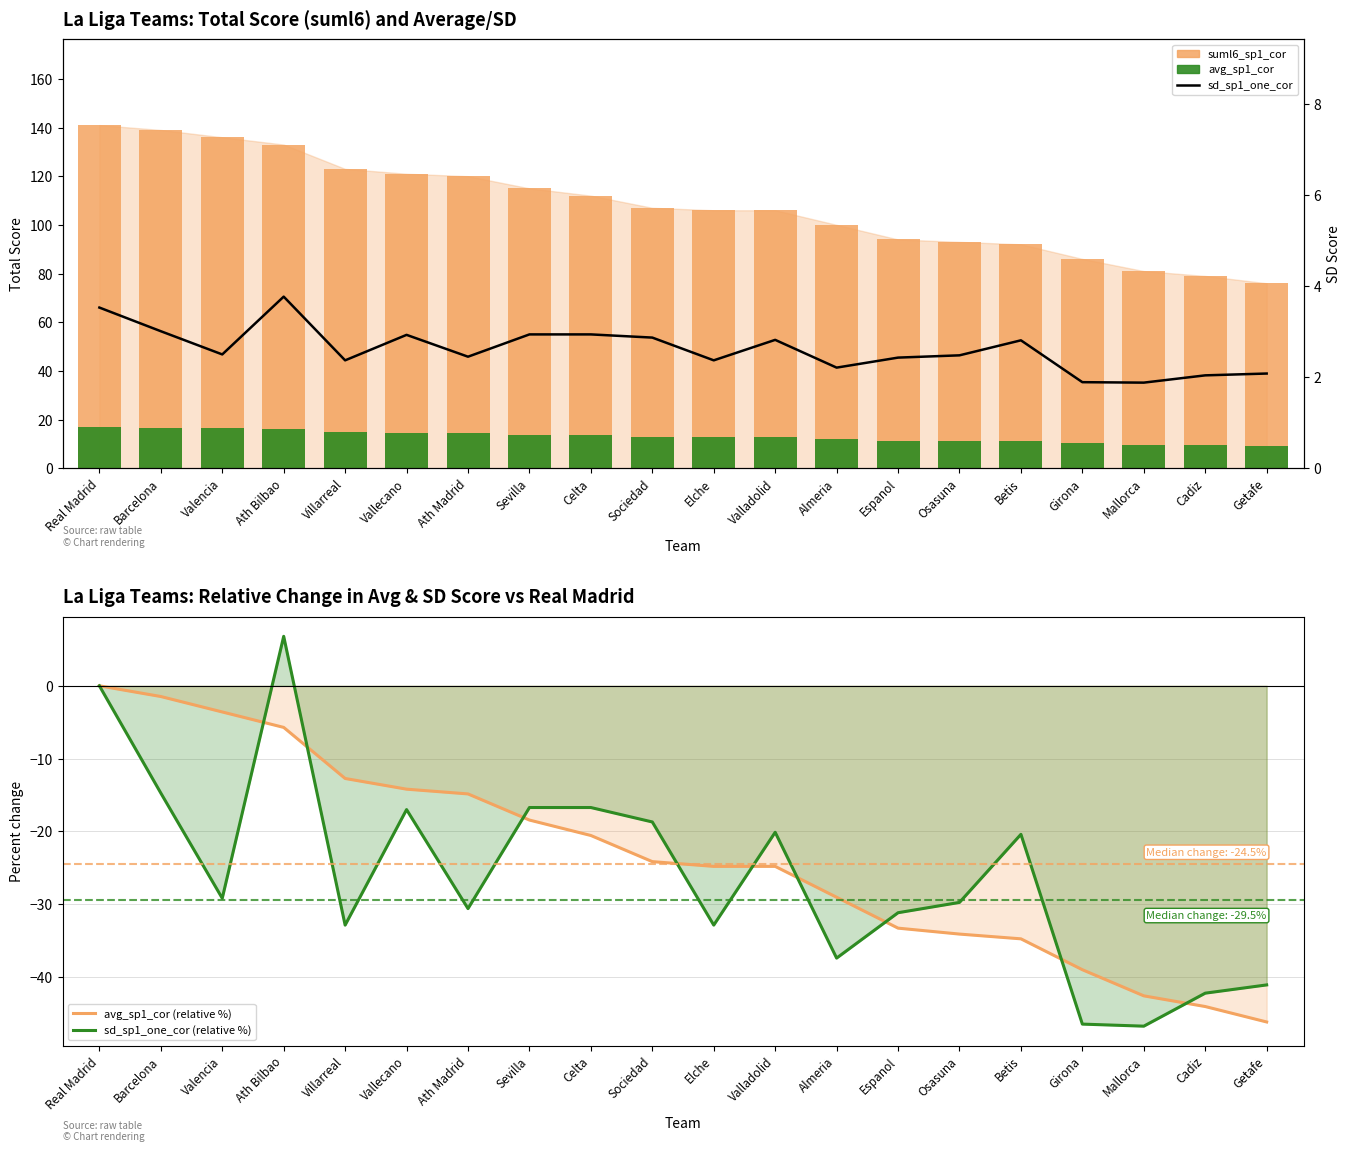

Is it true that sd_sp1_one_cor (relative %) equals -68.4 at Girona?

False